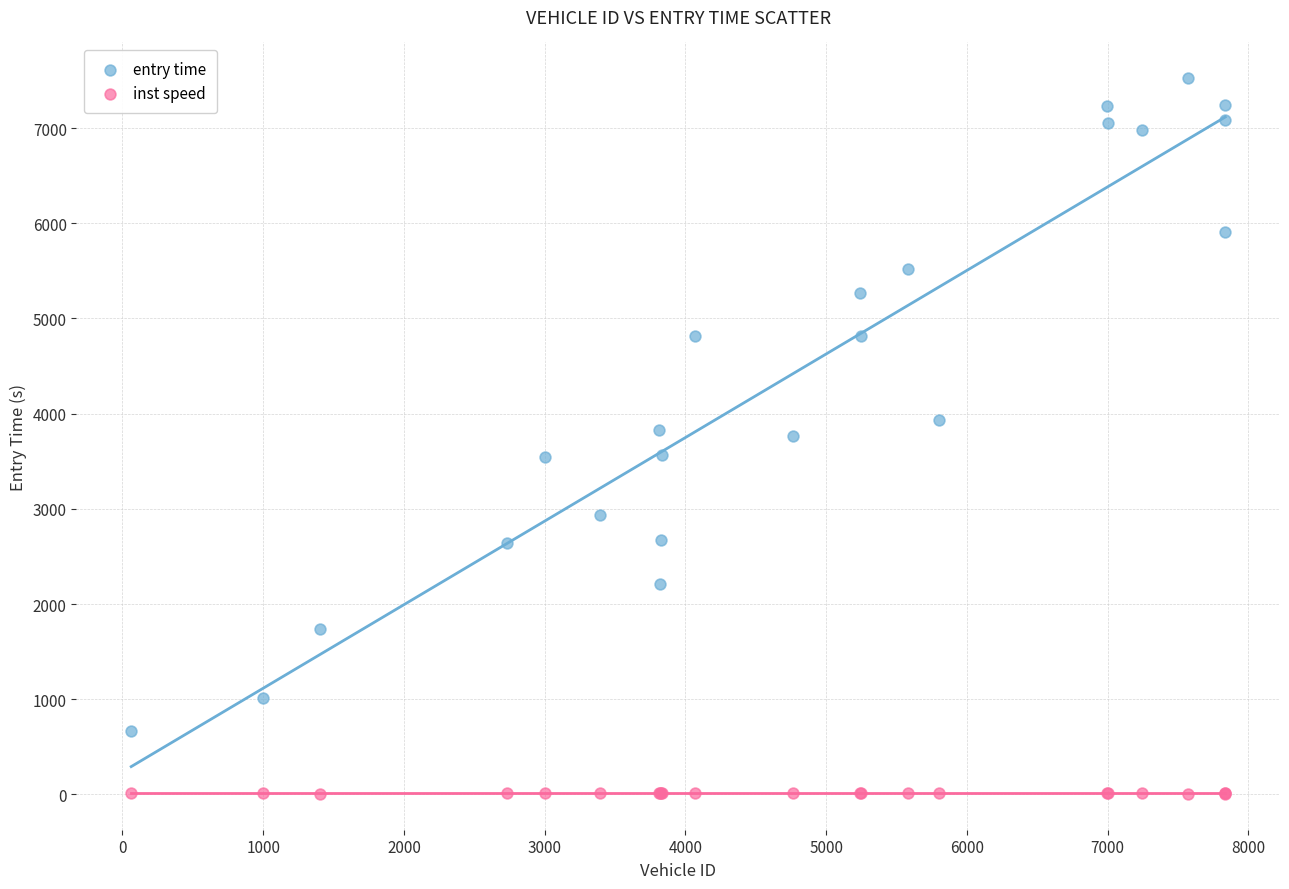

In the entry time series, what Y value is closest to 4093?

3928.3